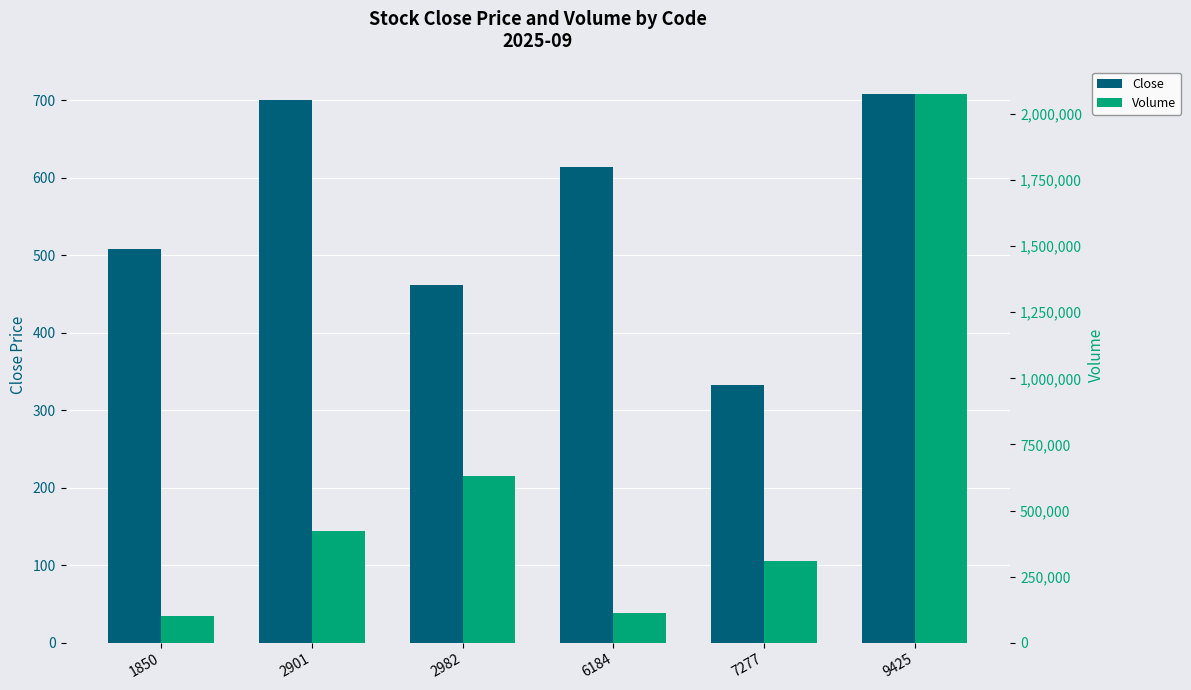

Which category has the highest value in the Close series?

9425